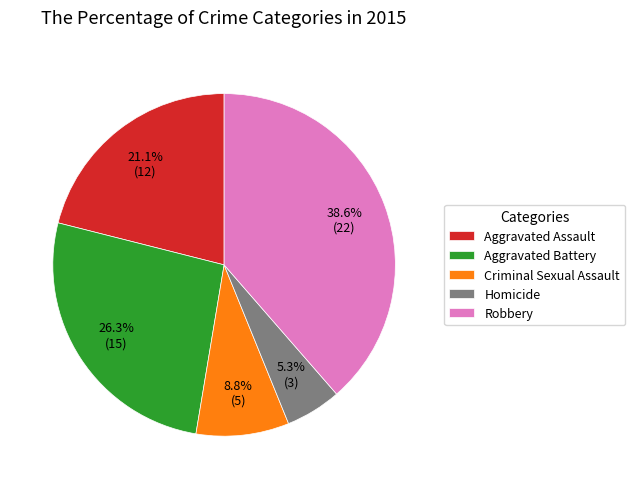

Combined, do Criminal Sexual Assault and Robbery account for over 50%?

No